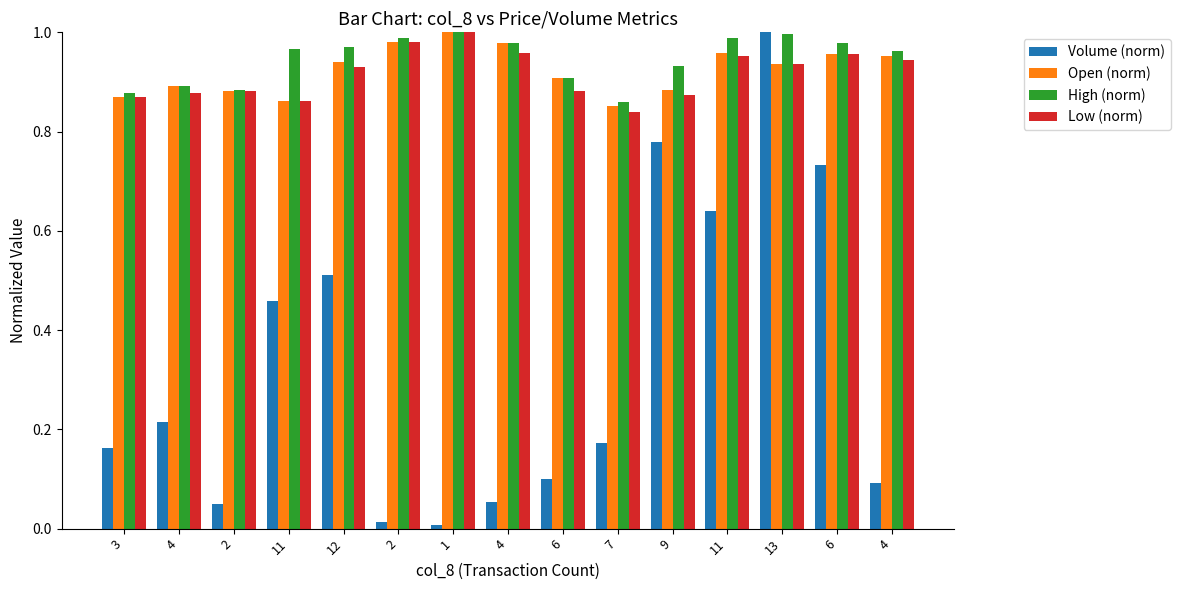

What is the approximate value of High (norm) at 1?

1.0